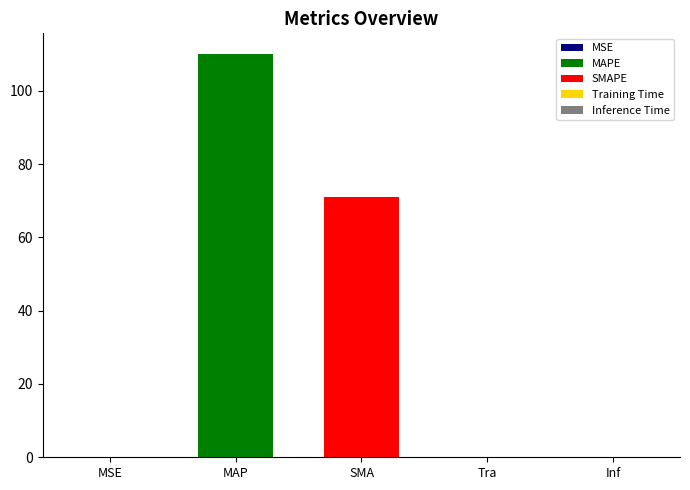

Does the chart contain any negative values?

No